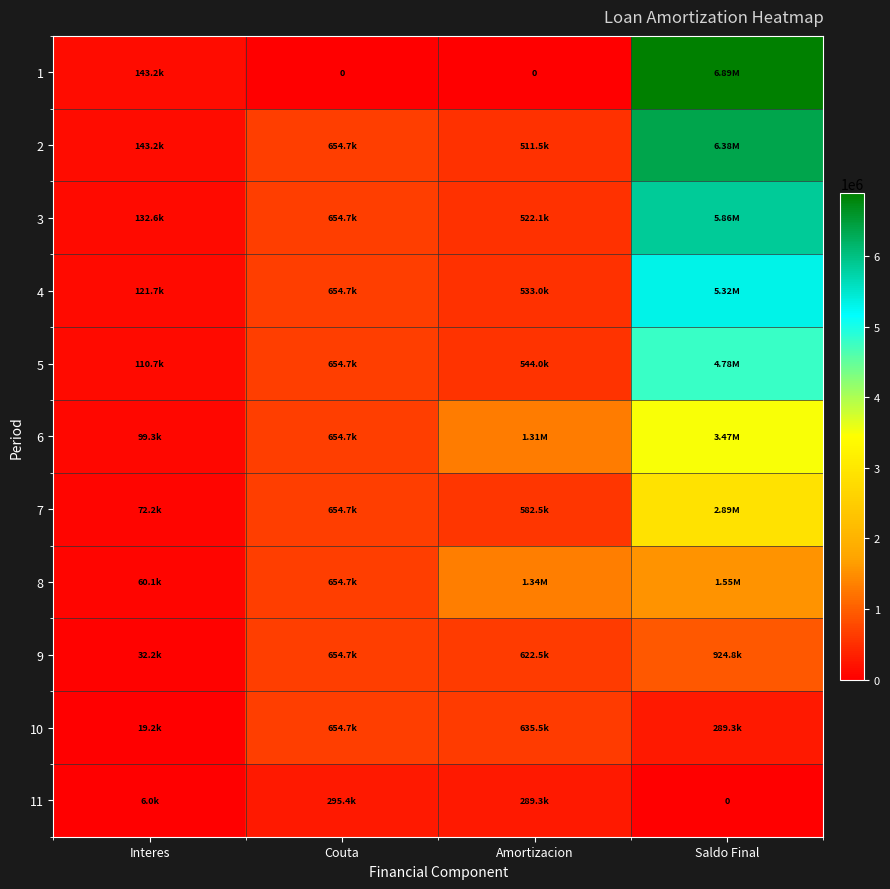

At how many categories does at least one series exceed 4907453?

1